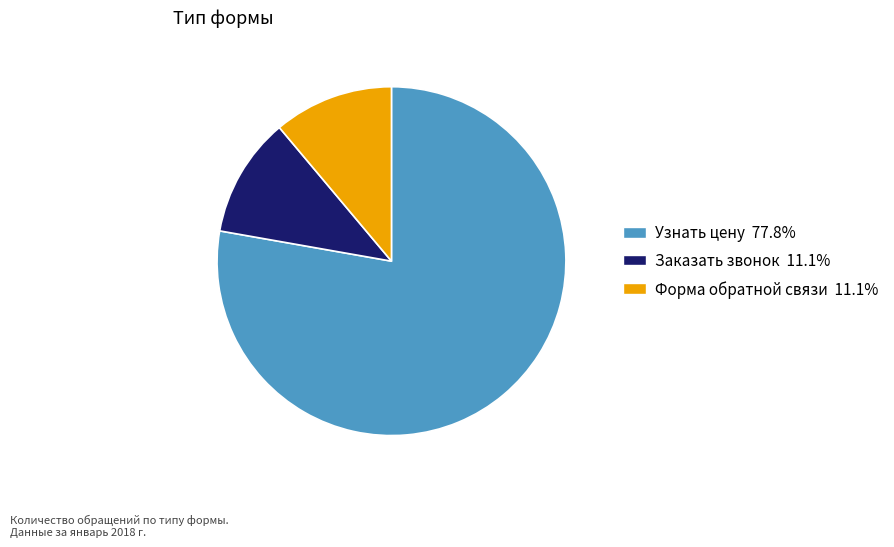

Does Заказать звонок account for over 50% of the chart?

No